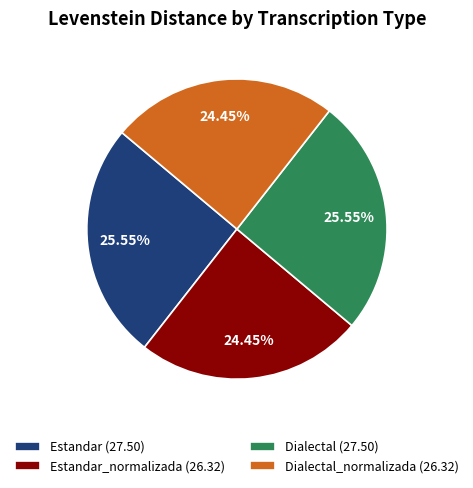

Is the sum of Dialectal_normalizada (26.32) and Estandar_normalizada (26.32) greater than half?

No